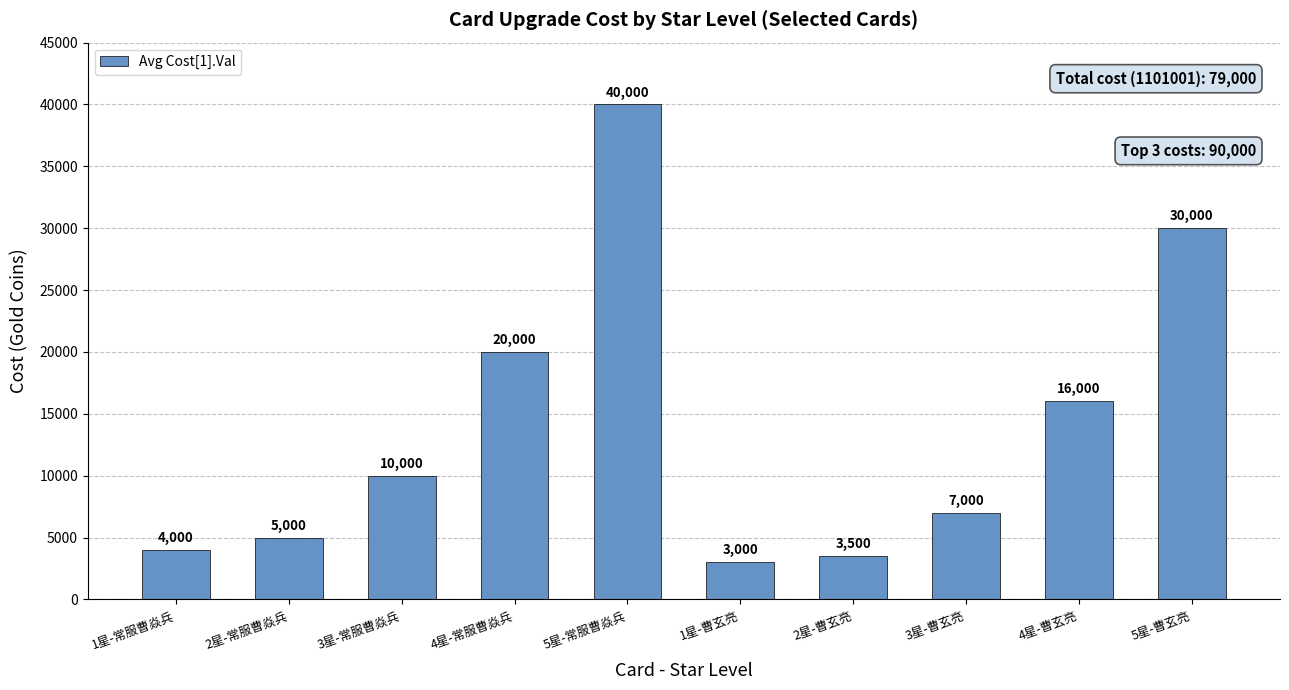

List the labels in order of value, largest first.

5星-常服曹焱兵, 5星-曹玄亮, 4星-常服曹焱兵, 4星-曹玄亮, 3星-常服曹焱兵, 3星-曹玄亮, 2星-常服曹焱兵, 1星-常服曹焱兵, 2星-曹玄亮, 1星-曹玄亮